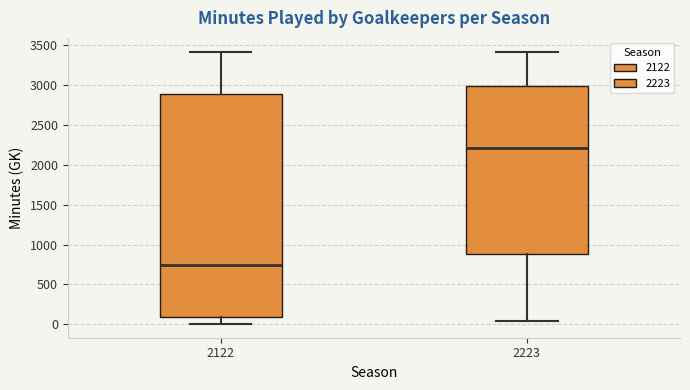

Which box has the lowest median line?

2122